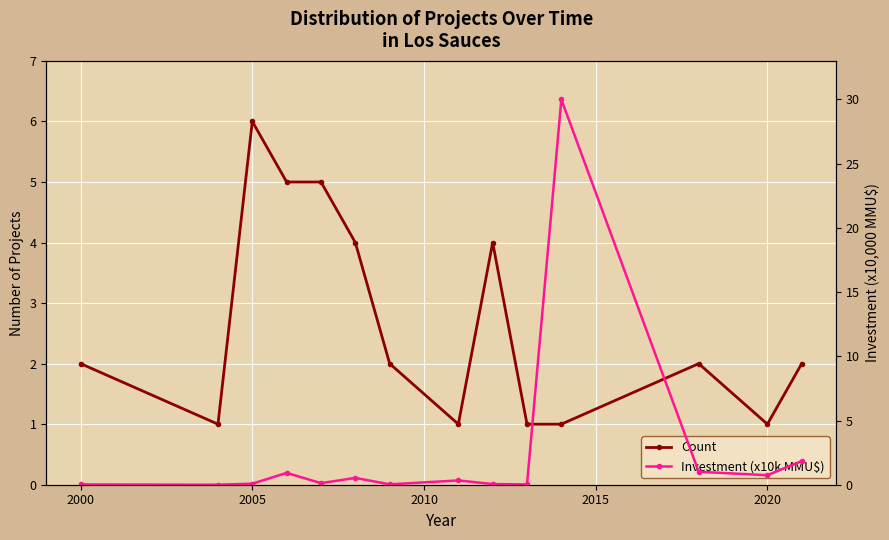

List the series in order of their overall mean, lowest first.

Investment (x10k MMU$), Count